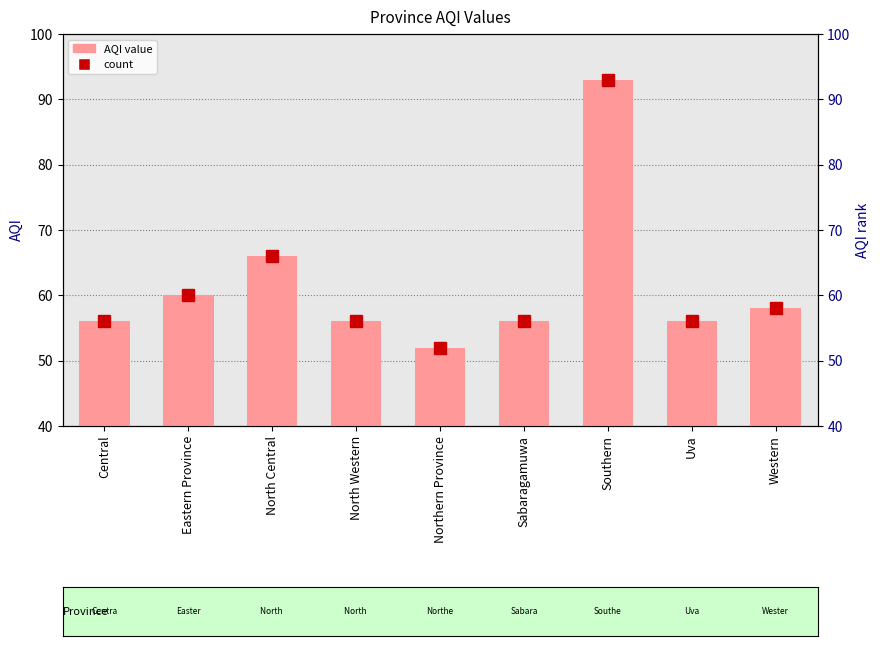

What is the change in value from Southern to Western?

-35